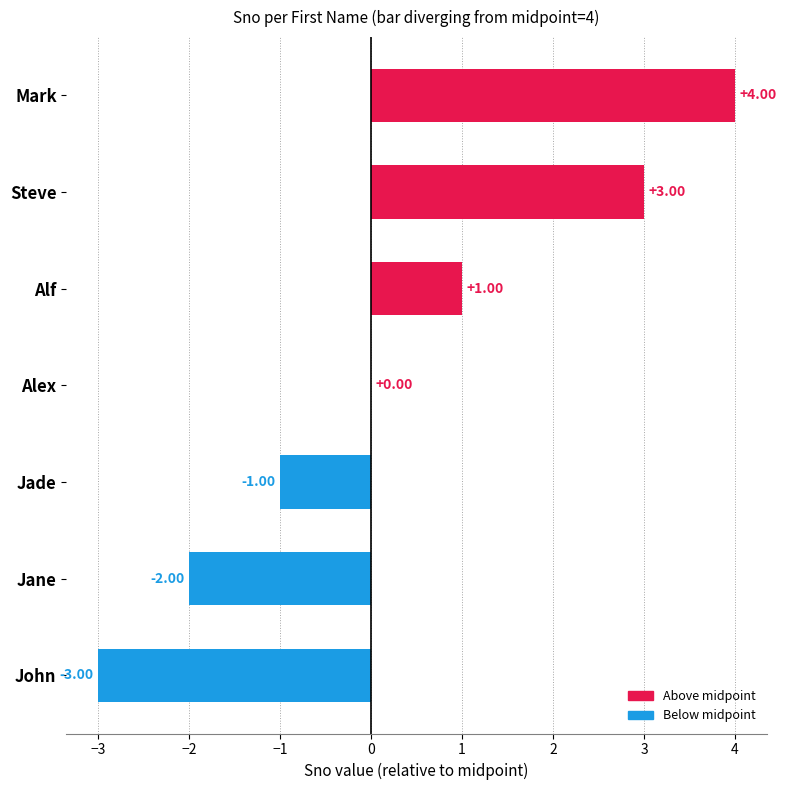

What is the change in value from Alex to Alf?

+1